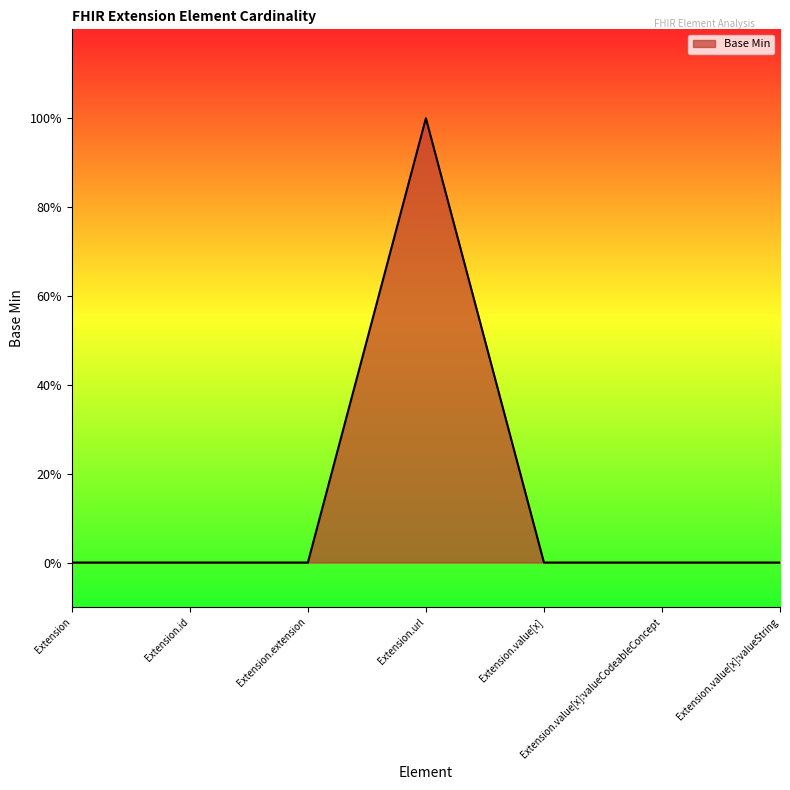

What is the label of the 4th point from the right?

Extension.url